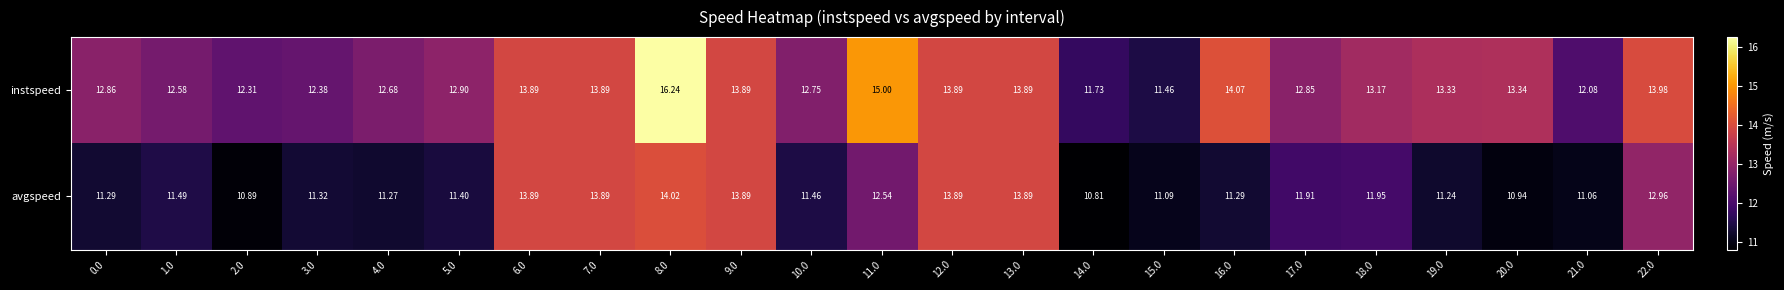

Rank the series by their maximum value, from lowest to highest.

avgspeed, instspeed